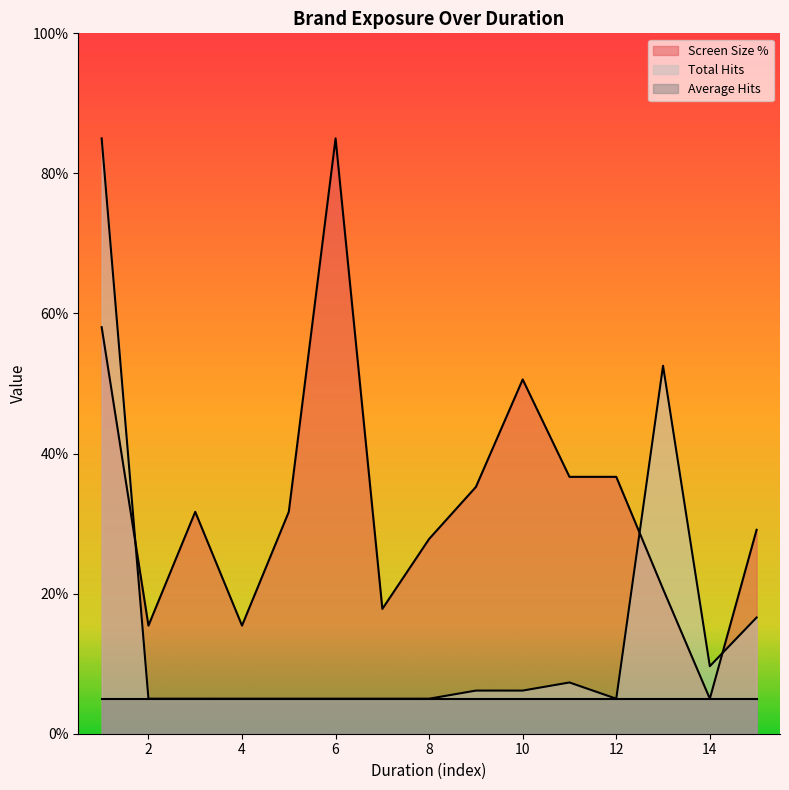

How many interior local peaks does the Total Hits series have?

2